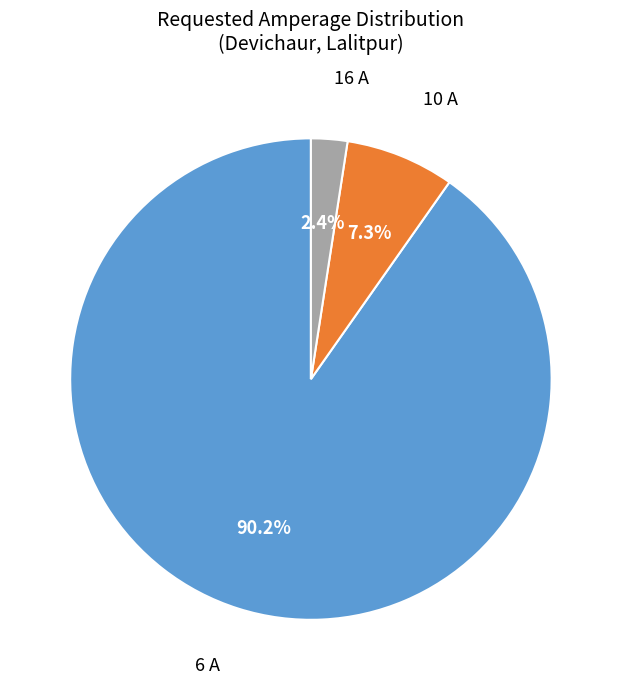

Between 10 A and 16 A, which is larger?

10 A